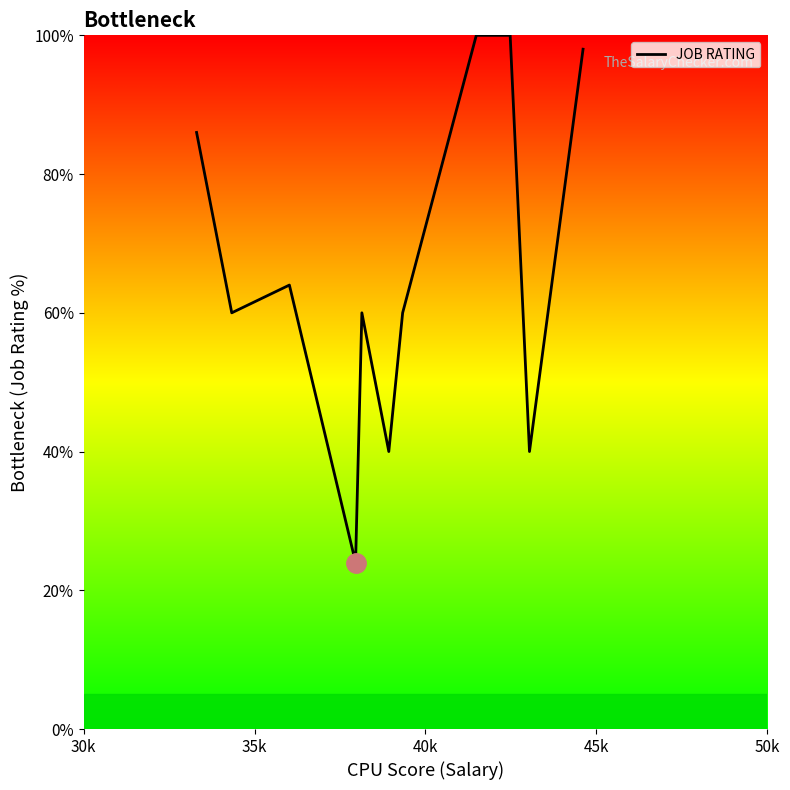

Does the chart have visible grid lines?

No